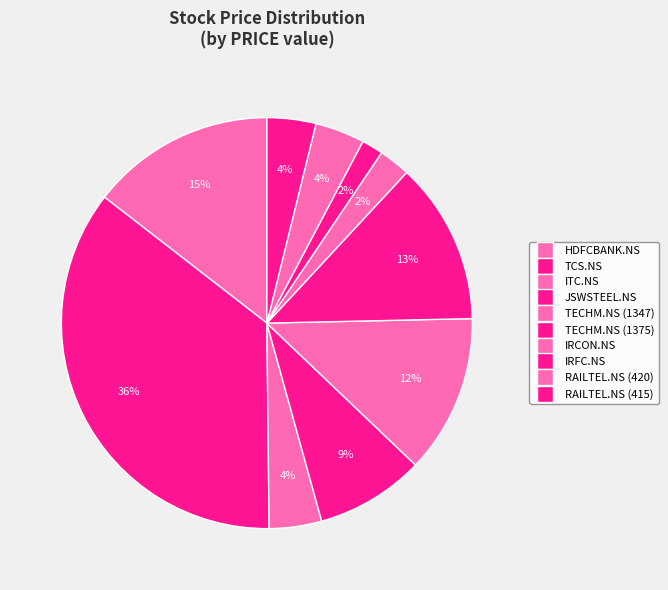

To the nearest percent, what percentage of the pie is TCS.NS?

36%